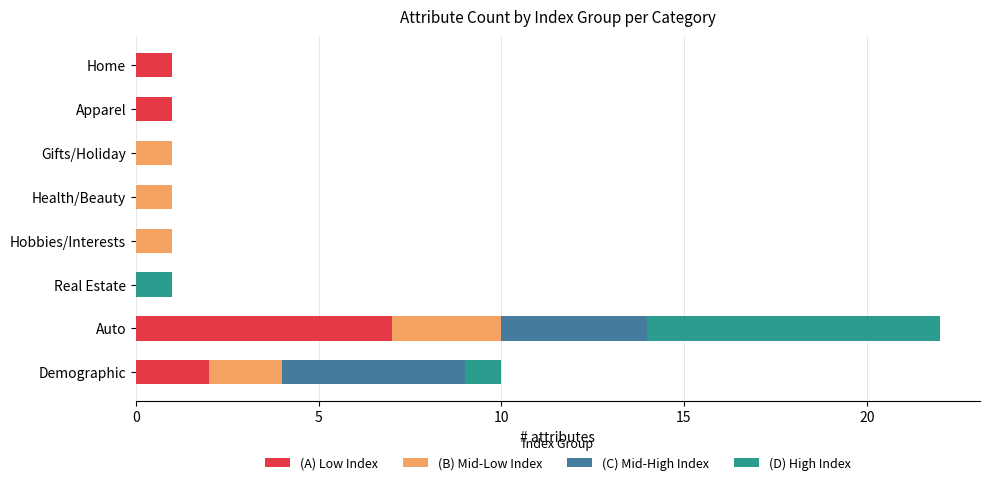

At which category is the sum across all series the highest?

Auto